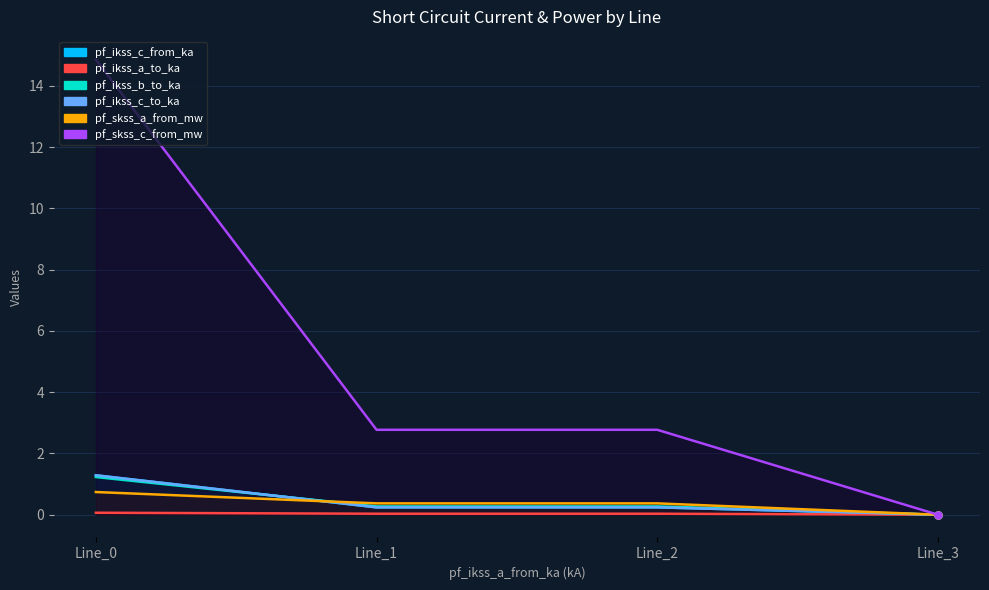

How many pf_ikss_a_to_ka values are between 0 and 1?

4